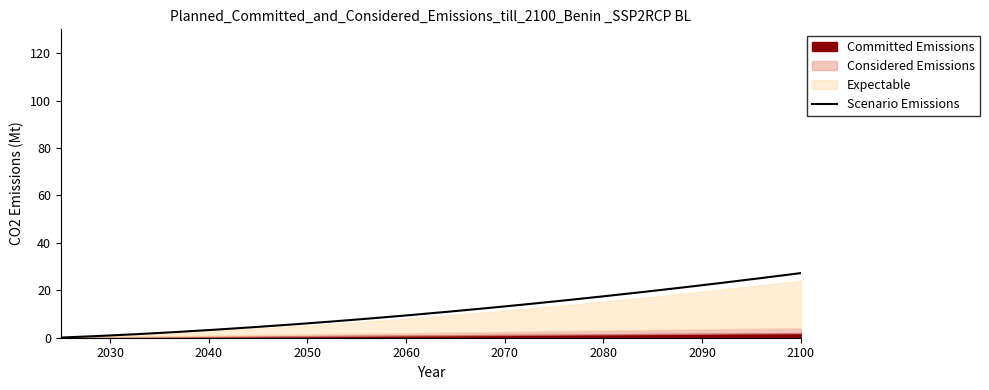

Reading right to left, transcribe all the data shown in this chart.

27.2	25.2	23.2	21.2	19.4	17.6	15.8	14.2	12.6	11.0	9.6	8.2	6.9	5.7	4.5	3.4	2.4	1.5	0.7	0.1